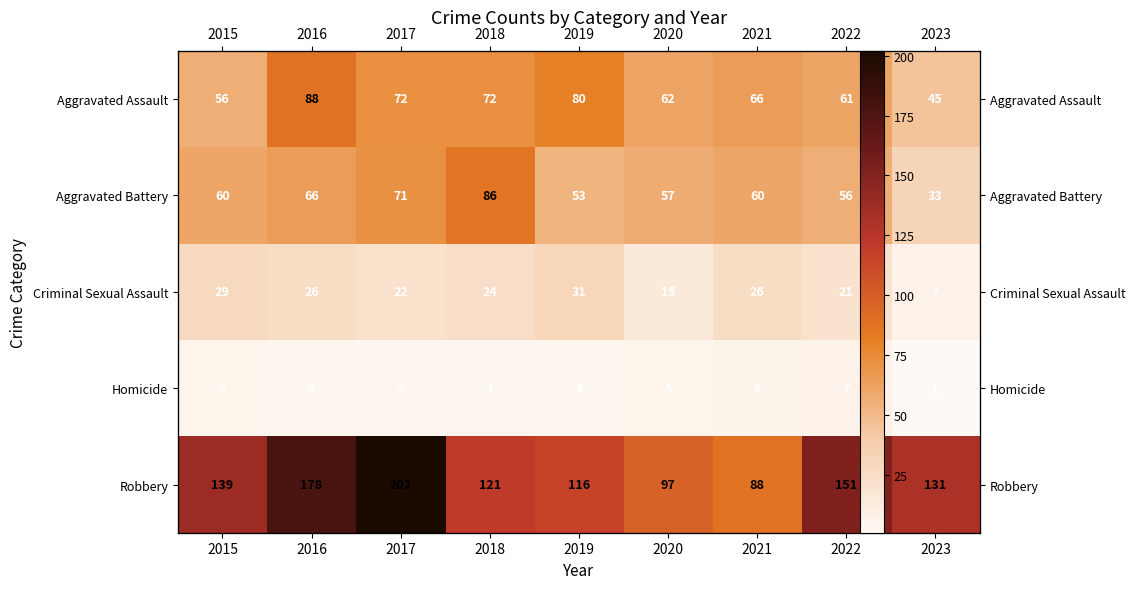

How many data points in Criminal Sexual Assault are above 24?

4